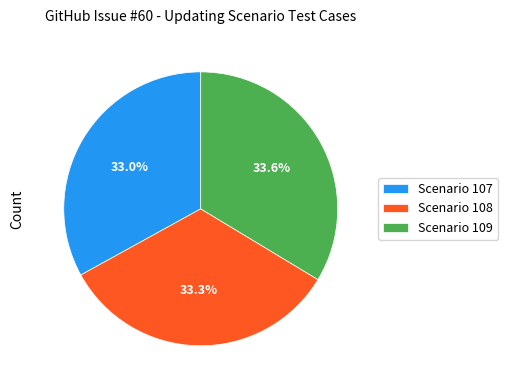

The Scenario 107 slice represents 26% of the pie. True or false?

False